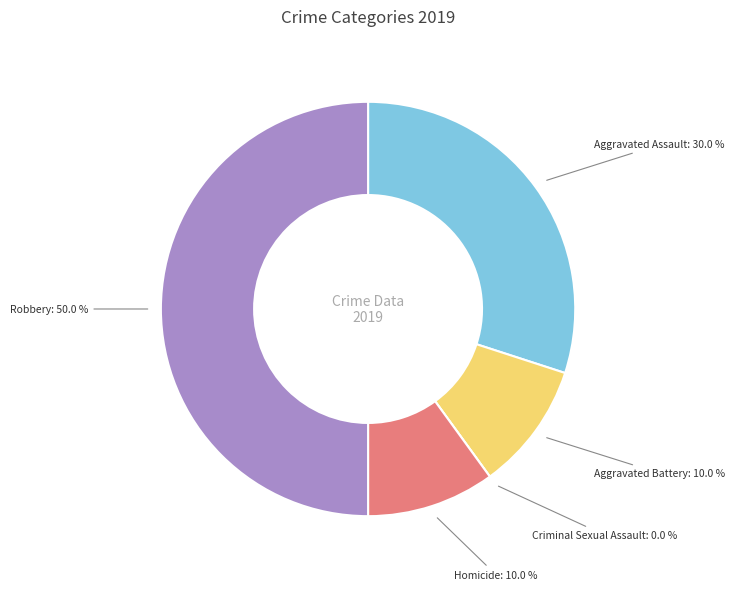

How many slices are in this pie chart?

5